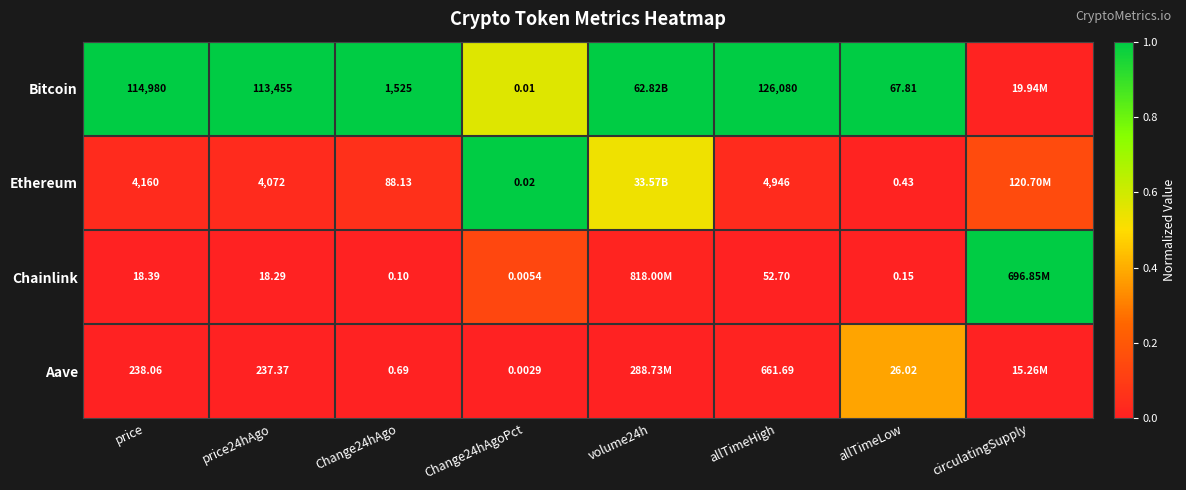

At allTimeHigh, list the series in order from smallest to largest.

Chainlink, Aave, Ethereum, Bitcoin